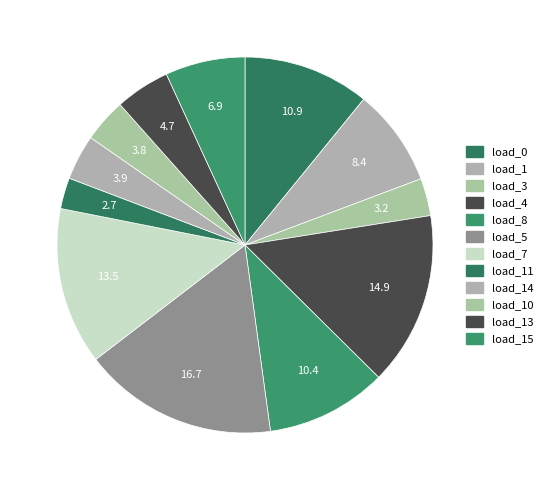

Which slice is the largest?

LV_1061-28_0_4_load_5